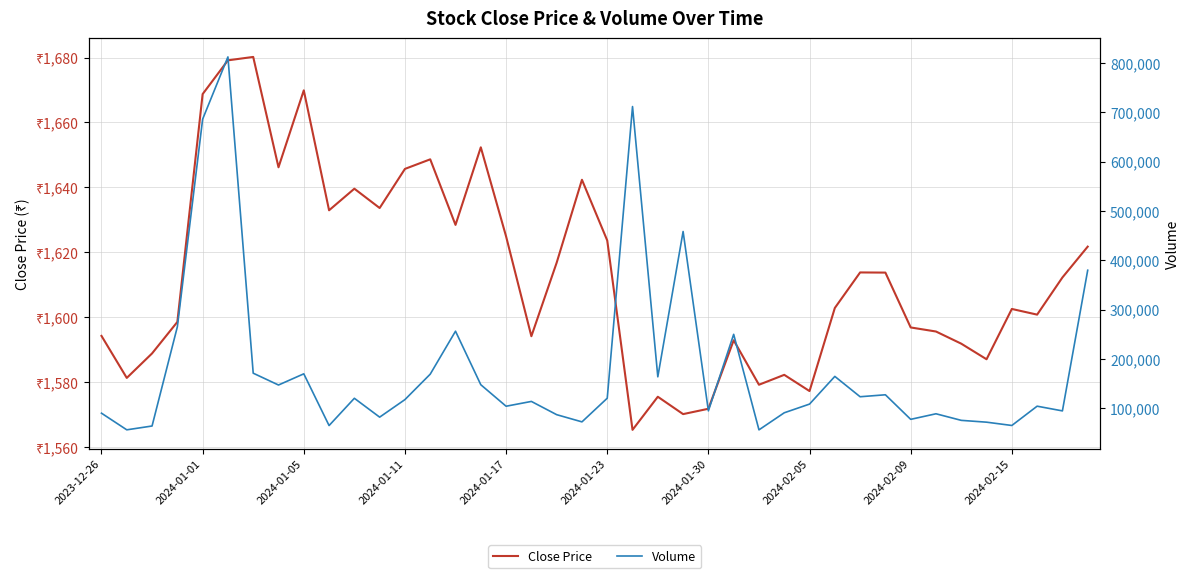

Is the value of Close Price at 38 greater than the value of Volume at 26?

No